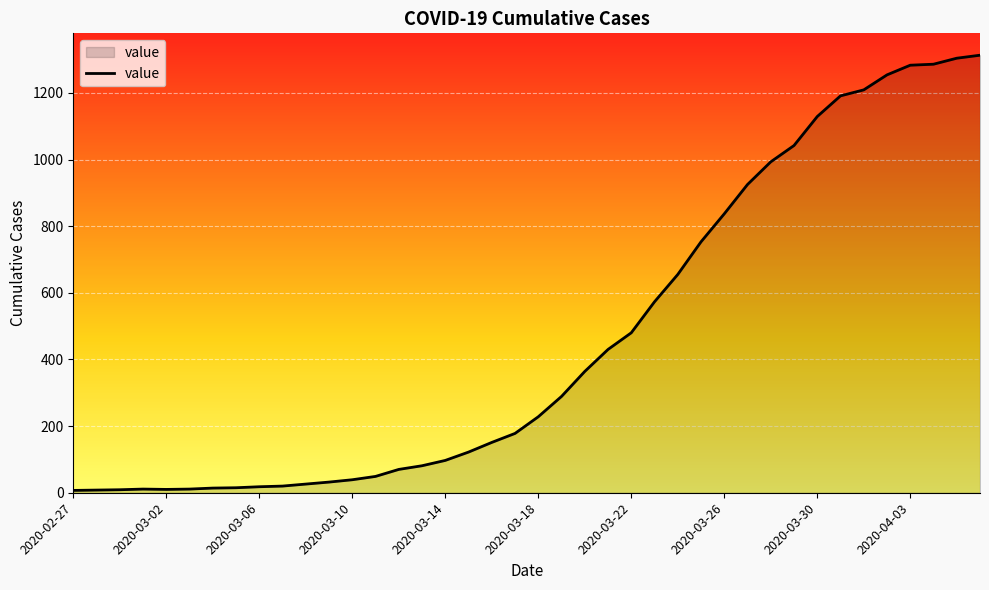

What is the maximum value shown in the chart?

1313